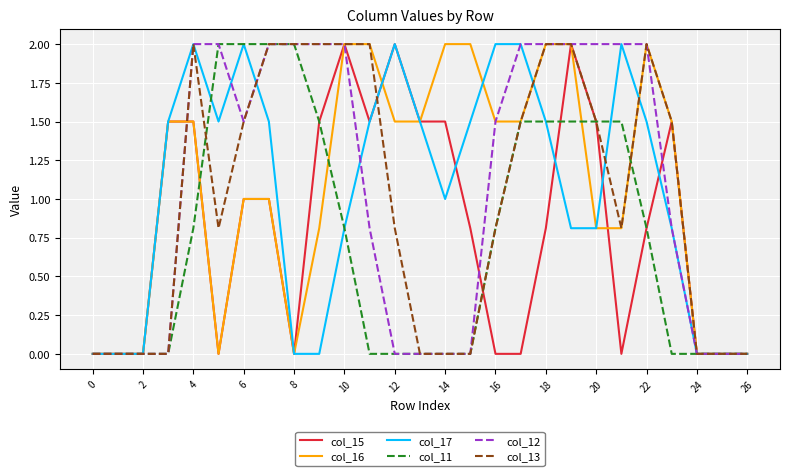

What is the maximum value shown in the chart?

2.0